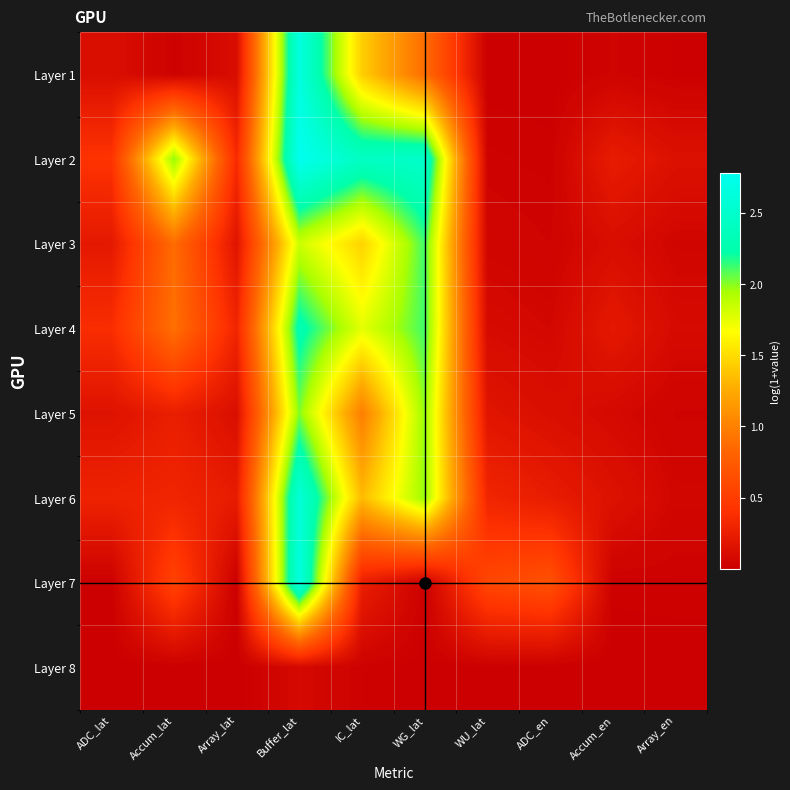

Reading left to right, list all the values displayed in this chart.

Layer 1: ADC_lat=0.1	Accum_lat=0.0	Array_lat=0.1	Buffer_lat=2.6	IC_lat=1.4	WG_lat=0.9	WU_lat=0.0	ADC_en=0.0	Accum_en=0.0	Array_en=0.0
Layer 2: ADC_lat=0.4	Accum_lat=2.0	Array_lat=0.3	Buffer_lat=2.8	IC_lat=2.4	WG_lat=2.5	WU_lat=0.0	ADC_en=0.0	Accum_en=0.2	Array_en=0.1
Layer 3: ADC_lat=0.2	Accum_lat=0.9	Array_lat=0.2	Buffer_lat=1.8	IC_lat=1.5	WG_lat=2.1	WU_lat=0.0	ADC_en=0.0	Accum_en=0.1	Array_en=0.1
Layer 4: ADC_lat=0.4	Accum_lat=0.9	Array_lat=0.3	Buffer_lat=2.3	IC_lat=1.8	WG_lat=2.1	WU_lat=0.1	ADC_en=0.1	Accum_en=0.2	Array_en=0.1
Layer 5: ADC_lat=0.2	Accum_lat=0.3	Array_lat=0.1	Buffer_lat=2.0	IC_lat=1.0	WG_lat=2.0	WU_lat=0.2	ADC_en=0.1	Accum_en=0.1	Array_en=0.0
Layer 6: ADC_lat=0.3	Accum_lat=0.3	Array_lat=0.2	Buffer_lat=2.6	IC_lat=1.3	WG_lat=2.0	WU_lat=0.3	ADC_en=0.2	Accum_en=0.1	Array_en=0.1
Layer 7: ADC_lat=0.0	Accum_lat=0.5	Array_lat=0.0	Buffer_lat=2.7	IC_lat=0.3	WG_lat=0.0	WU_lat=0.6	ADC_en=0.7	Accum_en=0.0	Array_en=0.0
Layer 8: ADC_lat=0.0	Accum_lat=0.0	Array_lat=0.0	Buffer_lat=0.1	IC_lat=0.0	WG_lat=0.0	WU_lat=0.0	ADC_en=0.0	Accum_en=0.0	Array_en=0.0